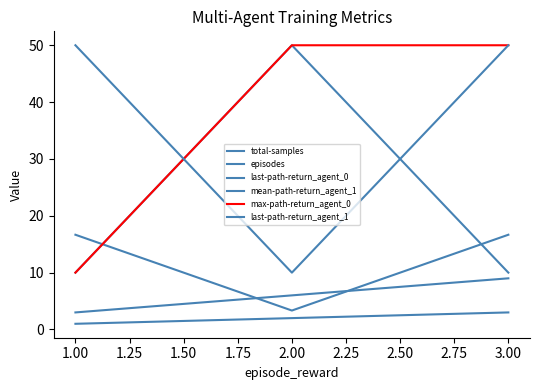

How many lines are shown in the chart?

6